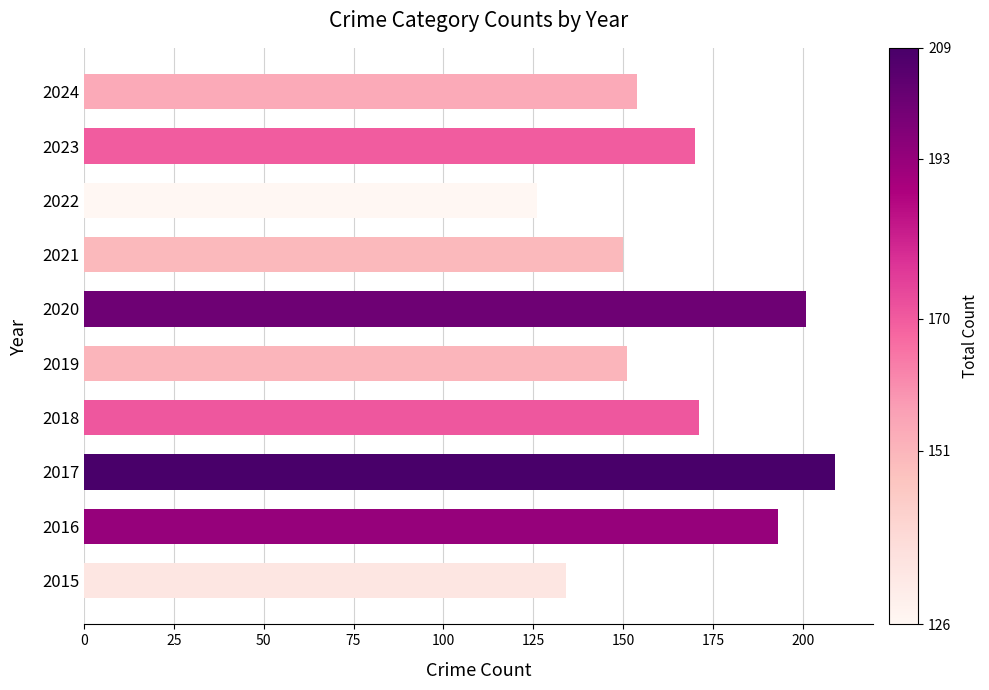

True or false: the data shows 237 at 2019.

False